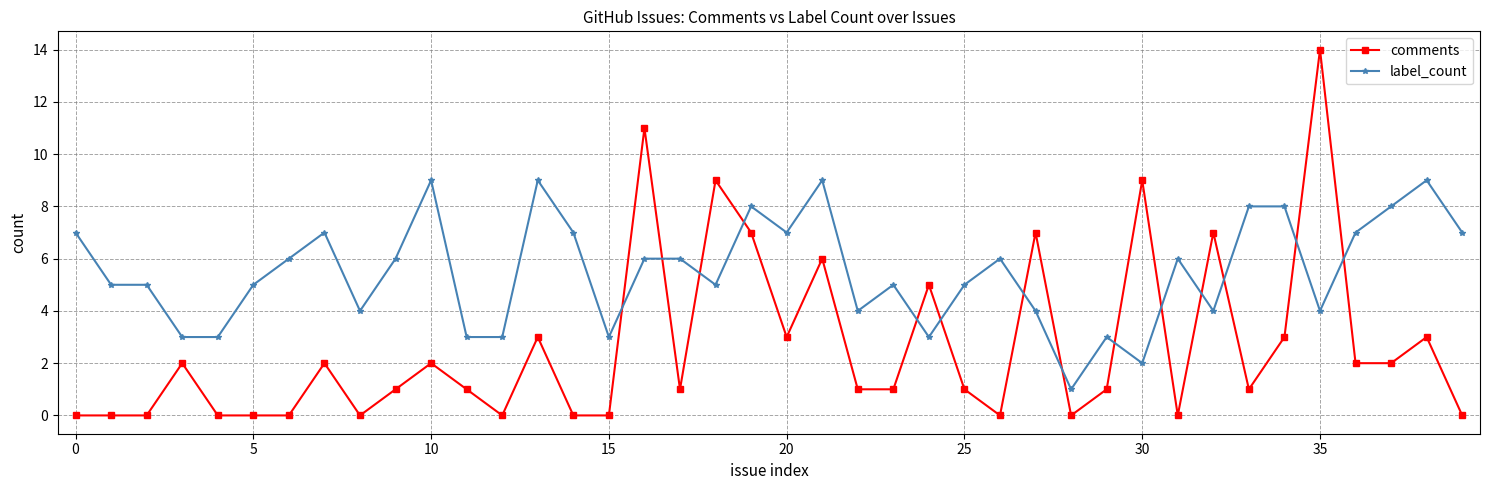

Rank the series by their average value, from highest to lowest.

label_count, comments